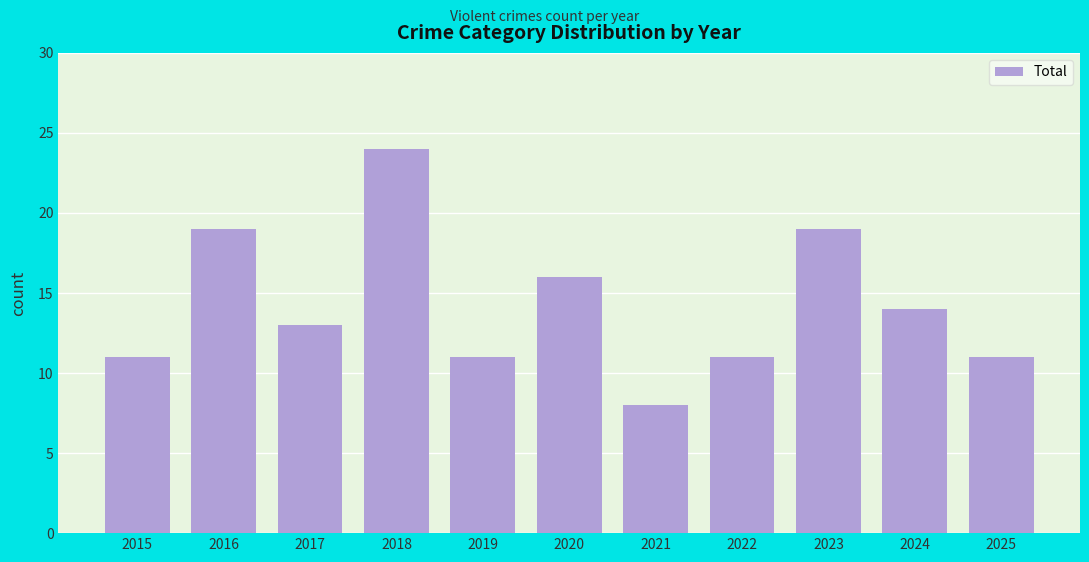

What is the difference between the second highest and second lowest values?

8